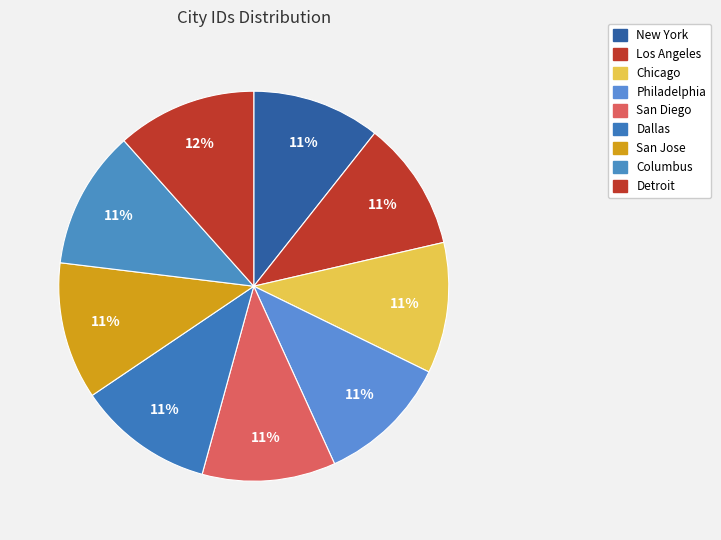

Combined, what portion of the pie is San Diego and Philadelphia?

22.0%